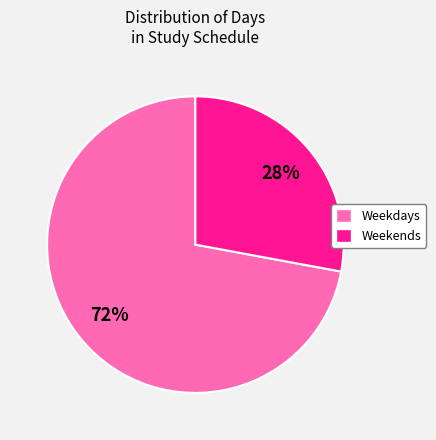

Is it true that Weekends is 35% of the pie?

False